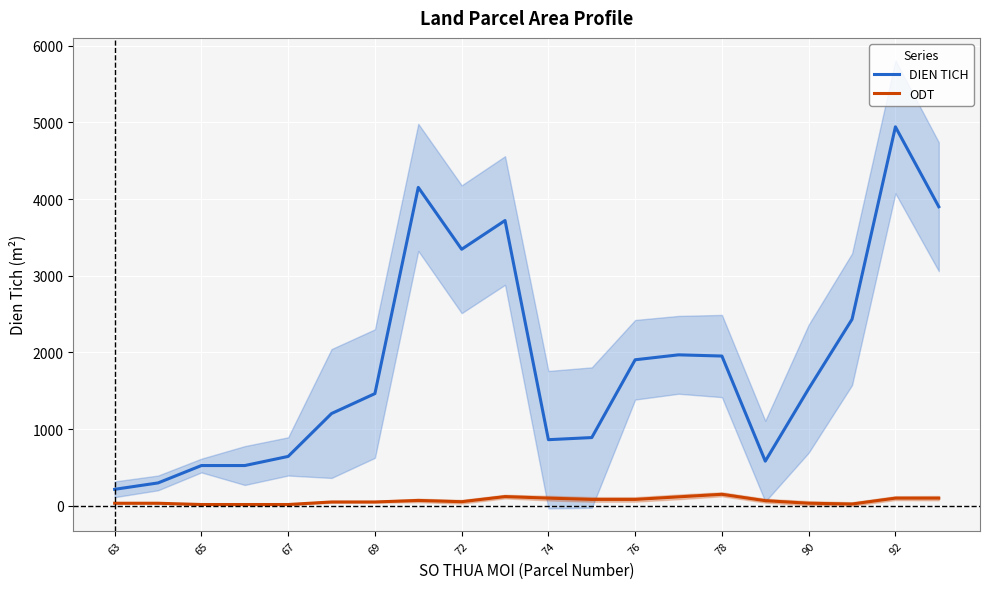

What is the sum of all DIEN TICH values?

37059.0